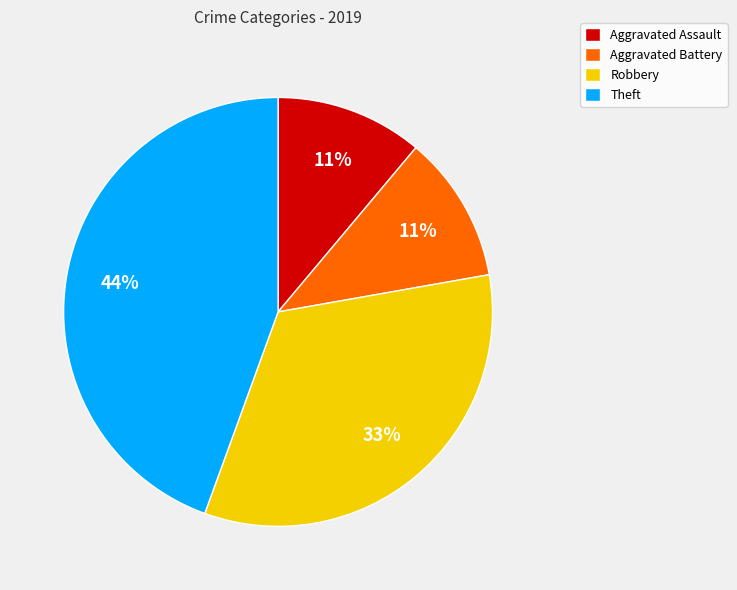

Is it true that Robbery is 43% of the pie?

False